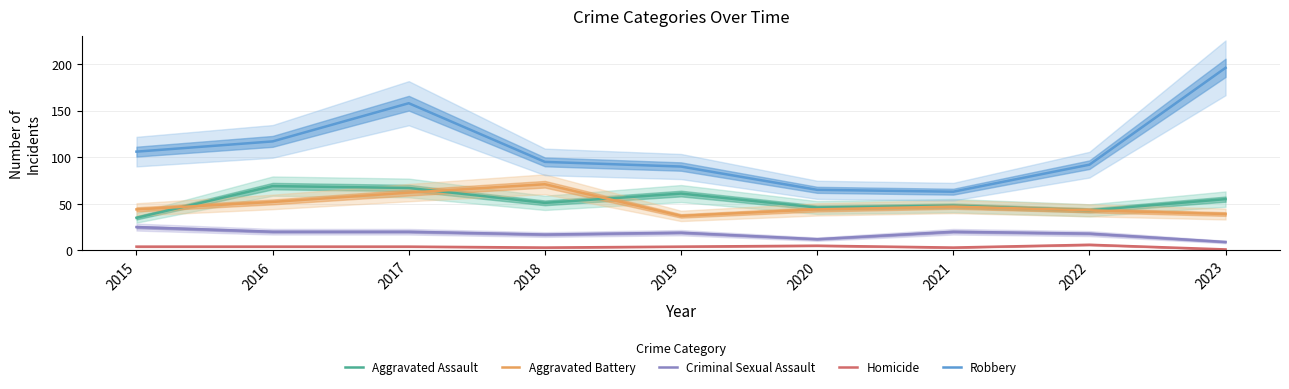

Which series has the largest total across all categories?

Robbery